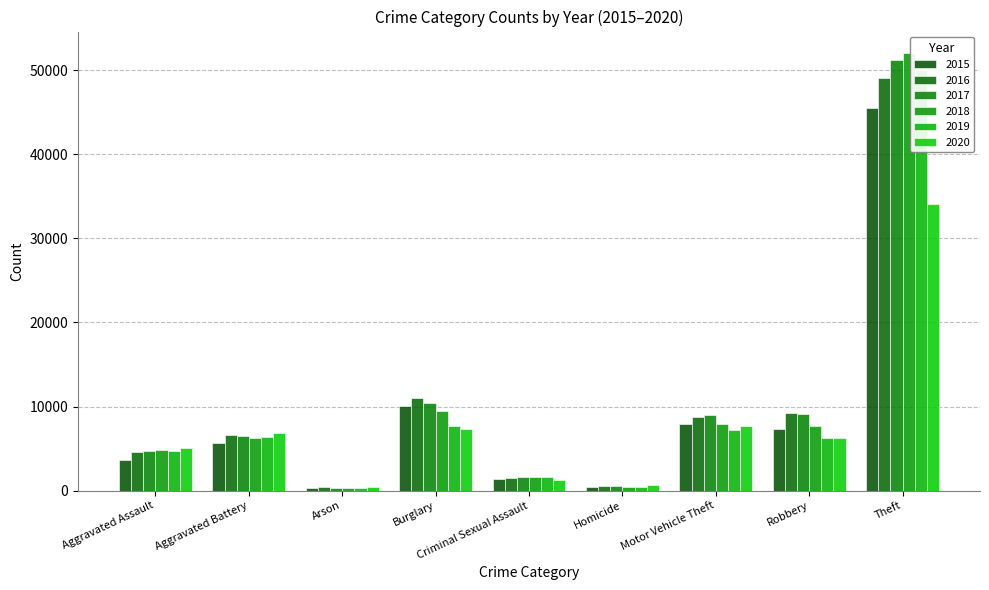

At which category does the chart reach its peak across all series?

Theft